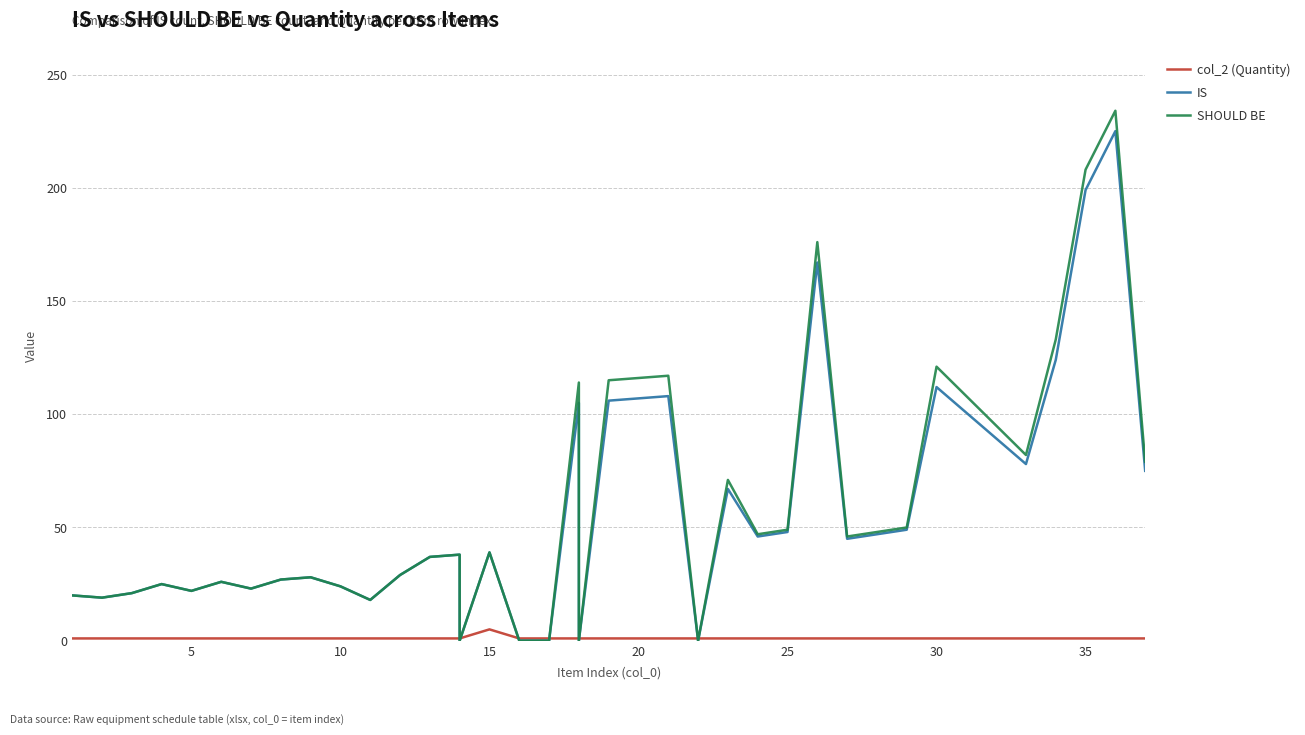

How many data points in IS are above 38?

18